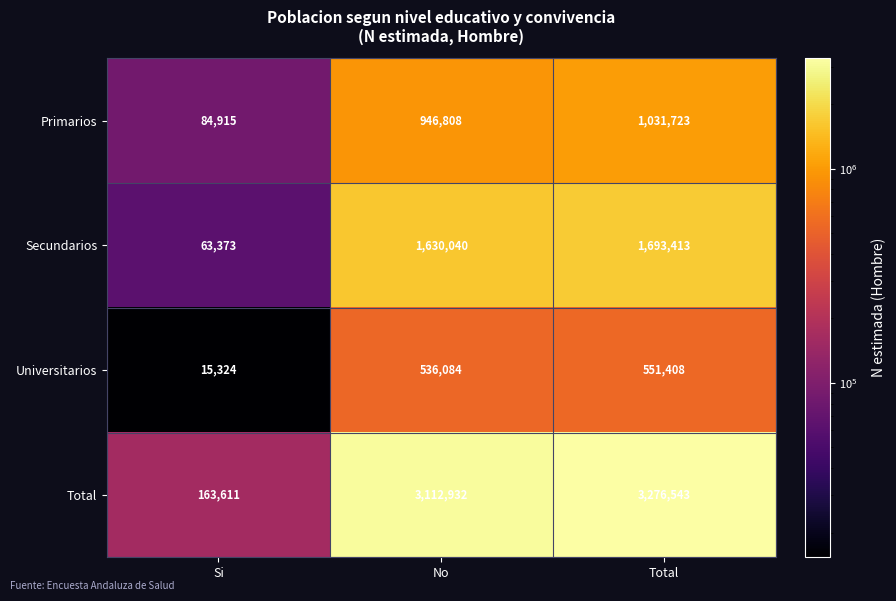

The Total series shows 3112932 at No. True or false?

True